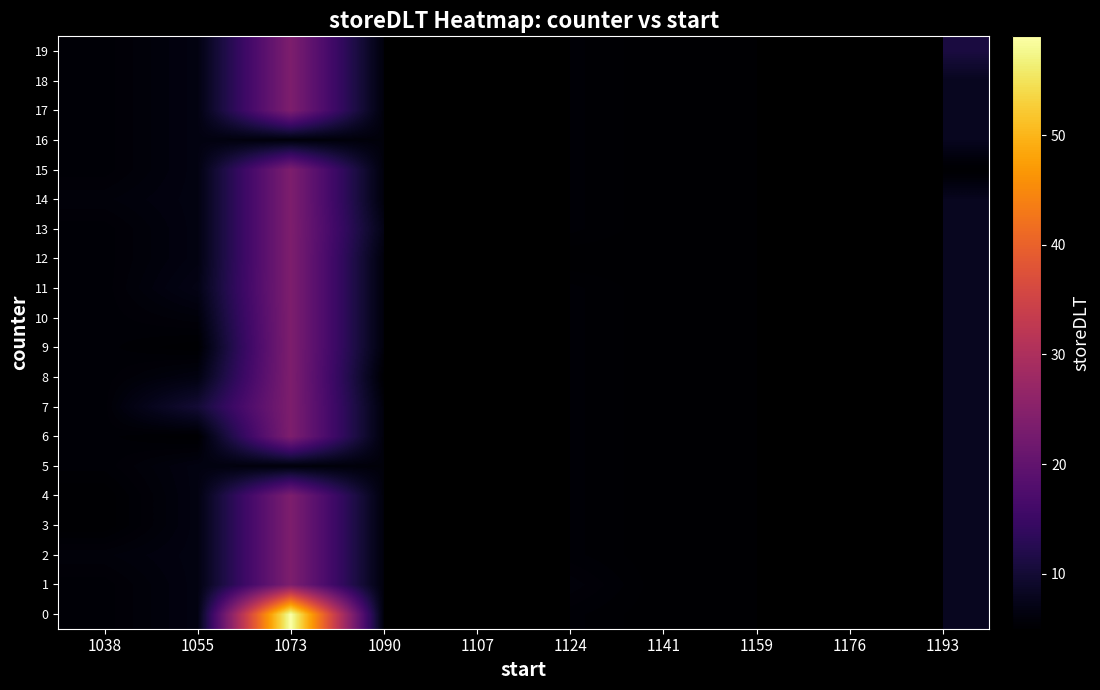

At how many categories does at least one series exceed 8?

3